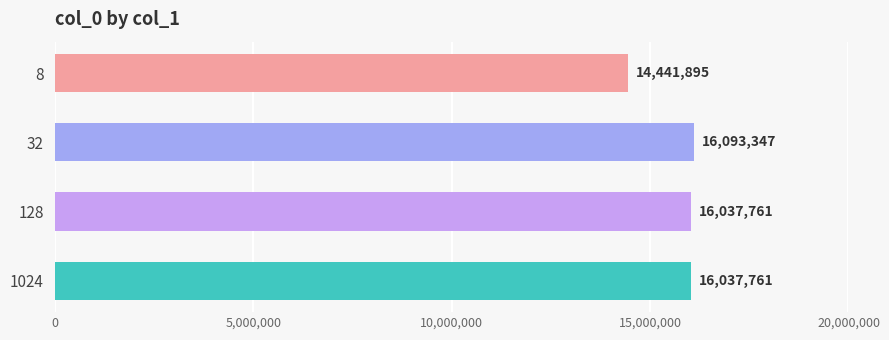

What is the value of the 1st bar from the top?

14441895